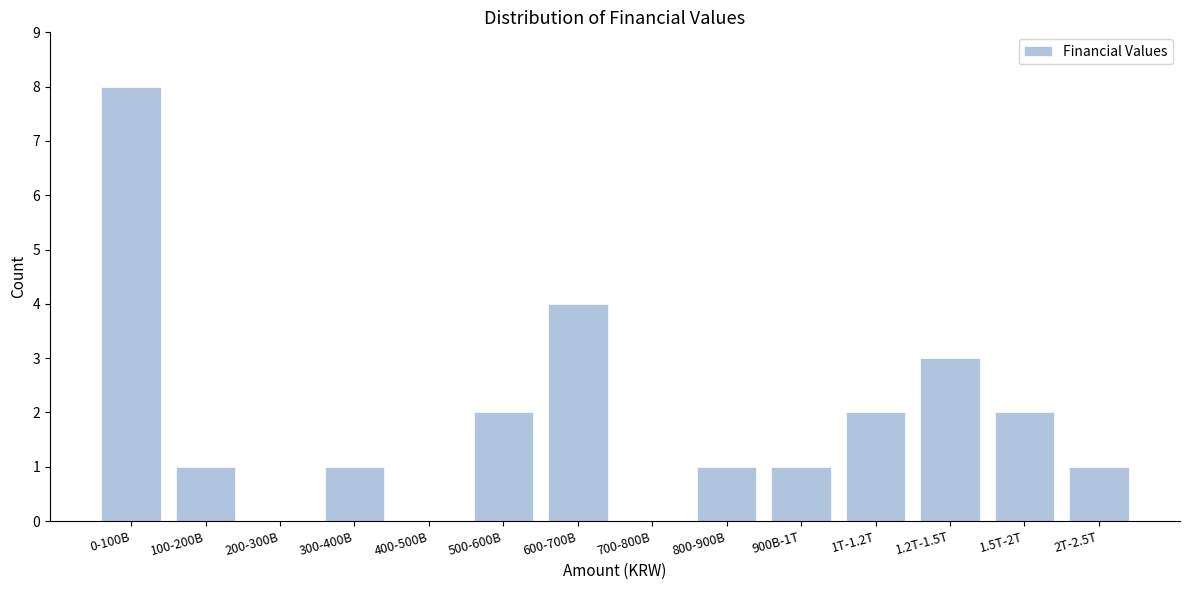

Reading right to left, list all the values displayed in this chart.

2T-2.5T=1	1.5T-2T=2	1.2T-1.5T=3	1T-1.2T=2	900B-1T=1	800-900B=1	700-800B=0	600-700B=4	500-600B=2	400-500B=0	300-400B=1	200-300B=0	100-200B=1	0-100B=8